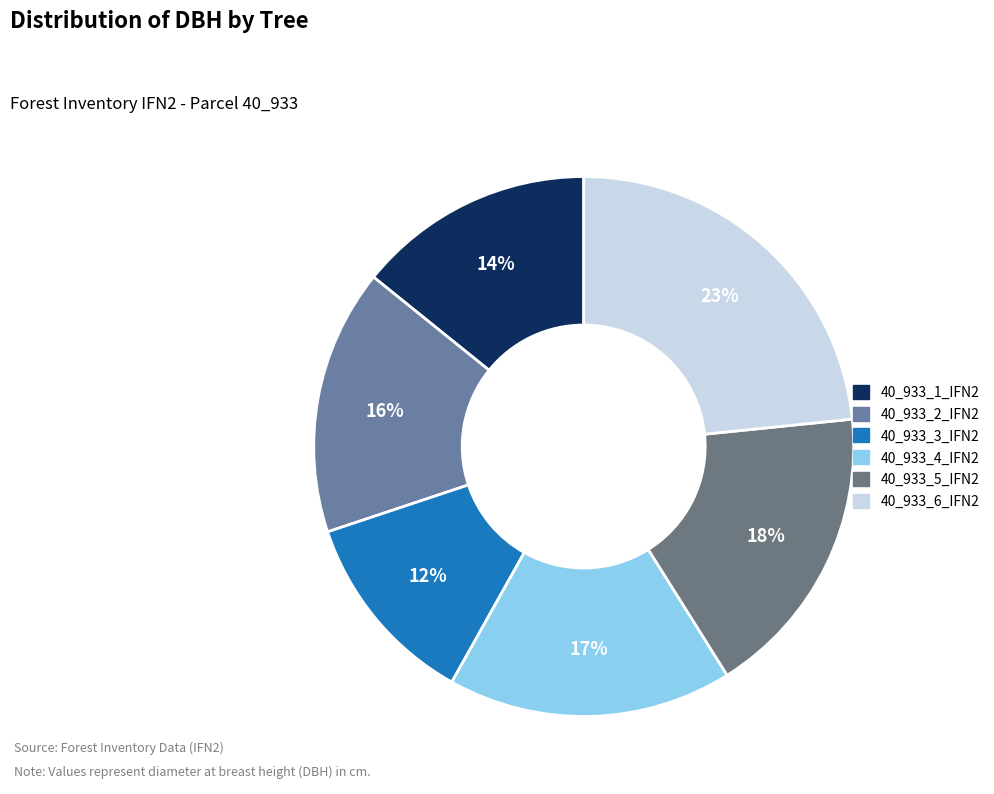

Rank the categories by value from highest to lowest.

40_933_6_IFN2, 40_933_5_IFN2, 40_933_4_IFN2, 40_933_2_IFN2, 40_933_1_IFN2, 40_933_3_IFN2